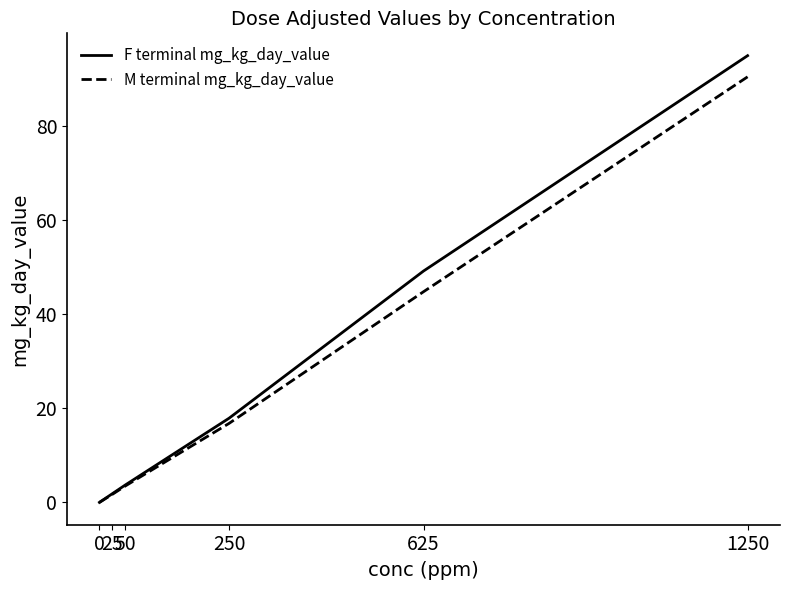

Rank the series by their average value, from highest to lowest.

F terminal mg_kg_day_value, M terminal mg_kg_day_value